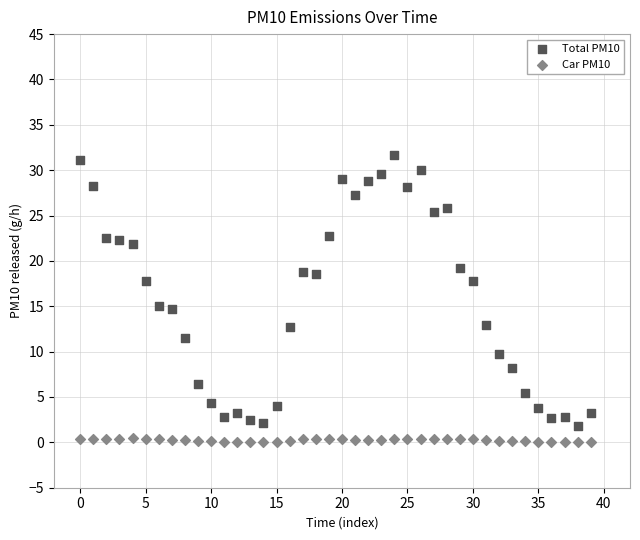

What are all the series names shown in the legend?

Total PM10, Car PM10